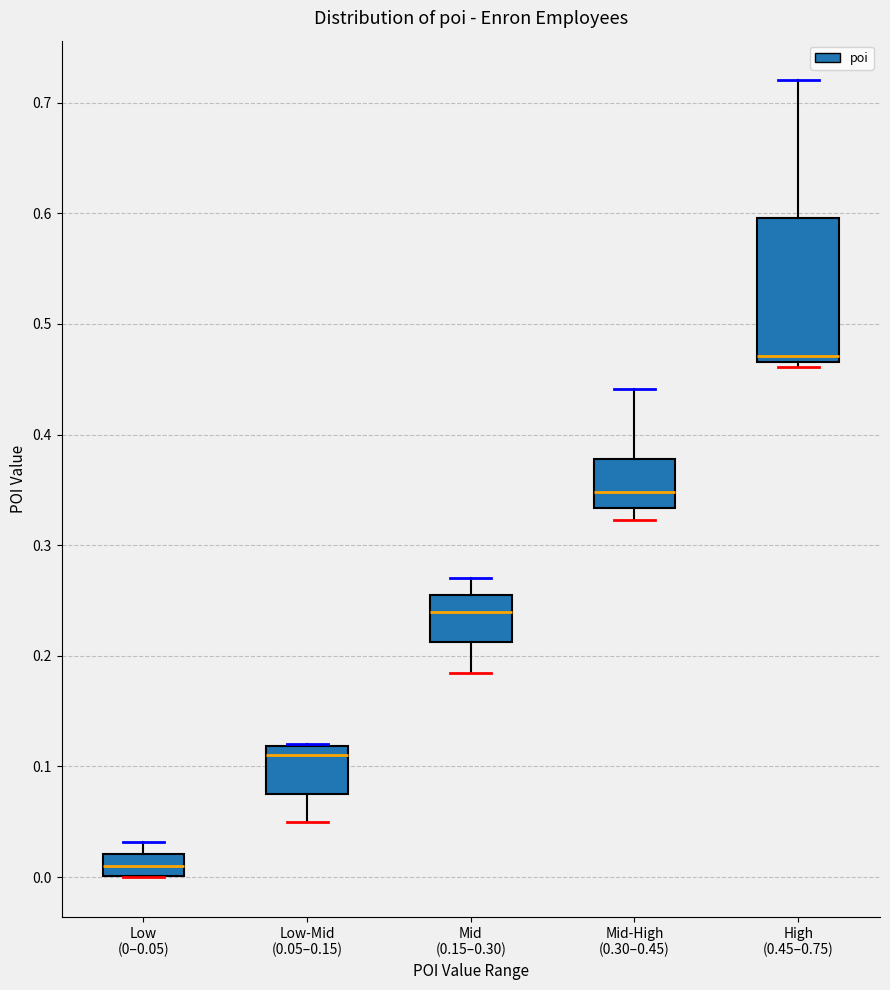

Reading left to right, transcribe this box plot: for each box, give where its median line is, the range the box spans, and where its two whiskers end, as read against the y-axis. The values are not printed on the chart, so give them approximately, as read against the axis.

Low (0–0.05): median 0.01, box 0.00 to 0.02, whiskers 0.00 to 0.03
Low-Mid (0.05–0.15): median 0.11, box 0.07 to 0.12, whiskers 0.05 to 0.12
Mid (0.15–0.30): median 0.24, box 0.21 to 0.25, whiskers 0.18 to 0.27
Mid-High (0.30–0.45): median 0.35, box 0.33 to 0.38, whiskers 0.32 to 0.44
High (0.45–0.75): median 0.47 (just above the box's lower edge), box 0.47 to 0.60, whiskers 0.46 to 0.72